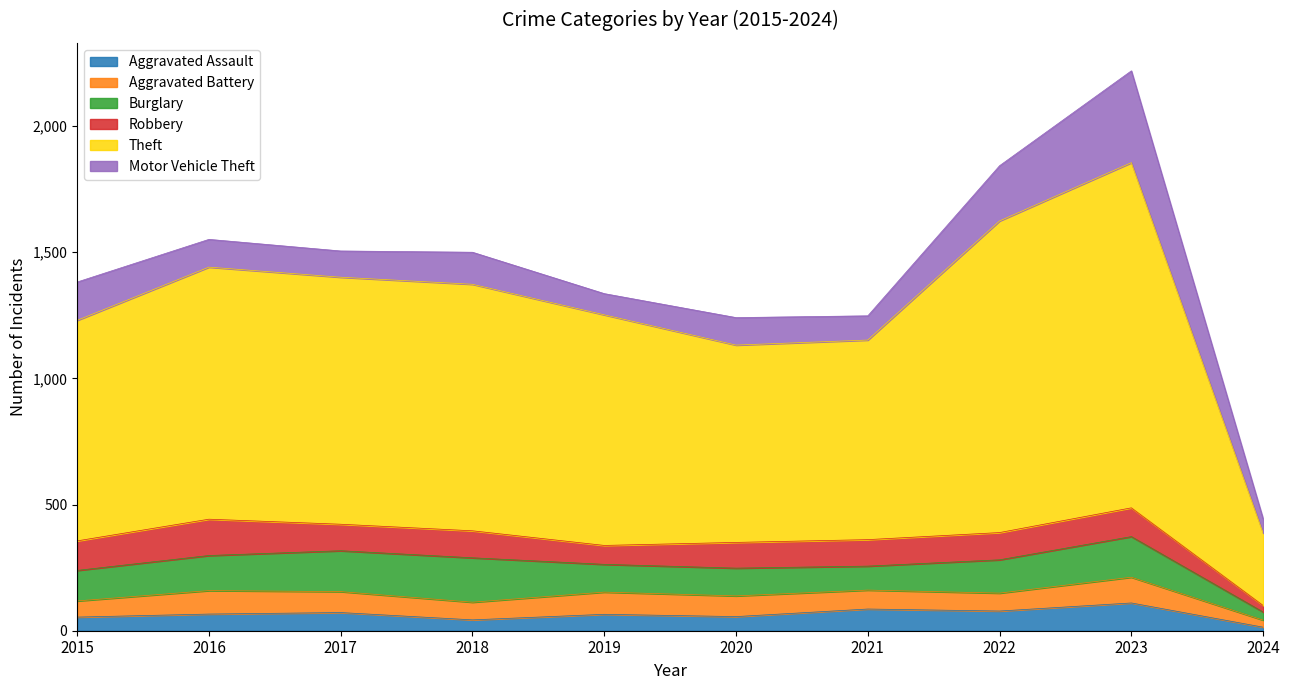

What is the average value of the Theft series?

921